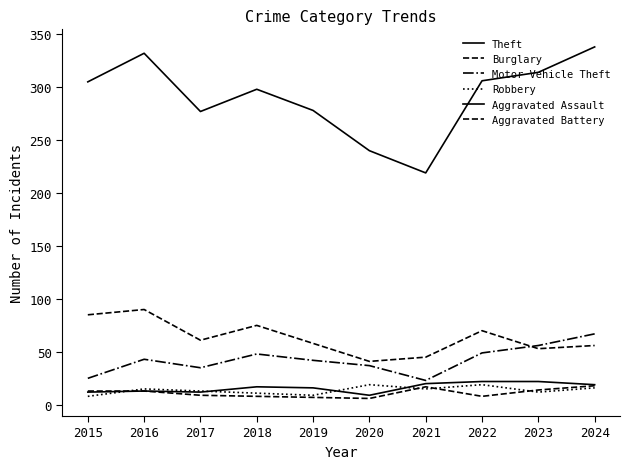

How many values in the Aggravated Battery series are below 13?

5